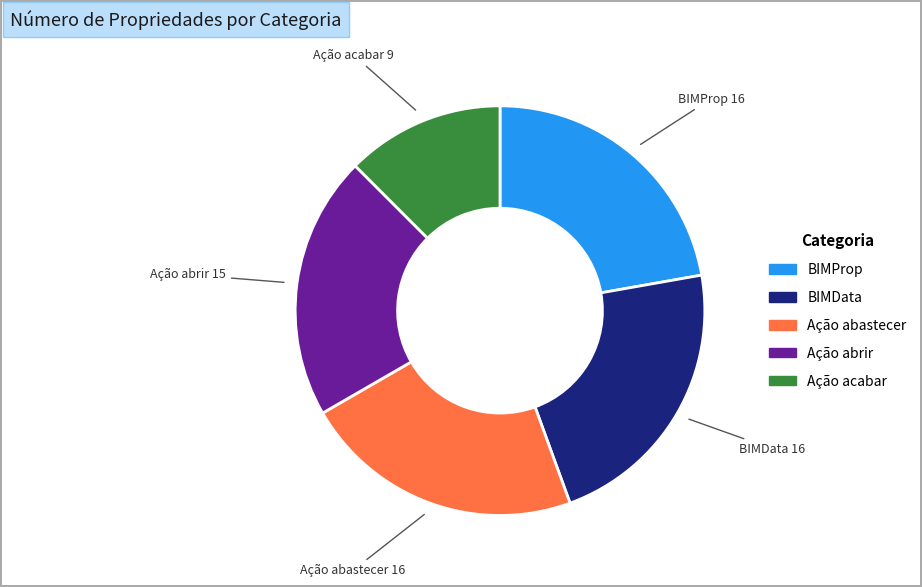

What is the ratio of the value at Ação abastecer to the value at Ação abrir?

1.1